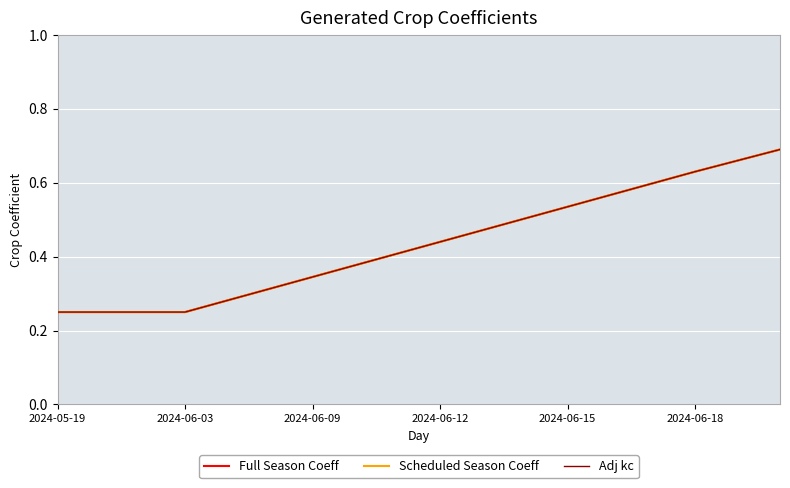

Does the chart display data point markers on the line(s)?

No